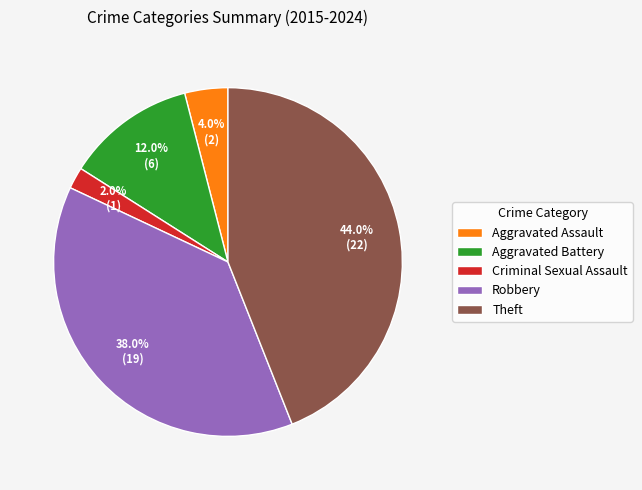

Which category has the smallest portion of the pie?

Criminal Sexual Assault